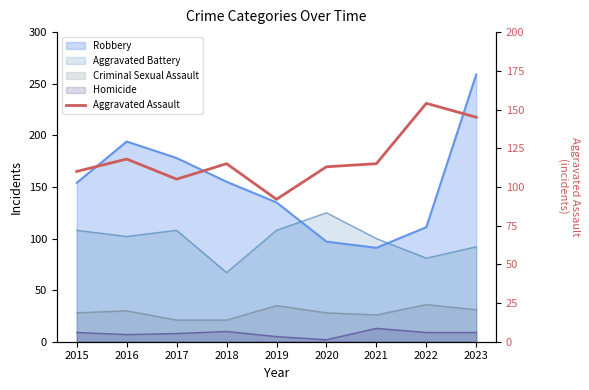

What is the value of the 4th point from the left?

115